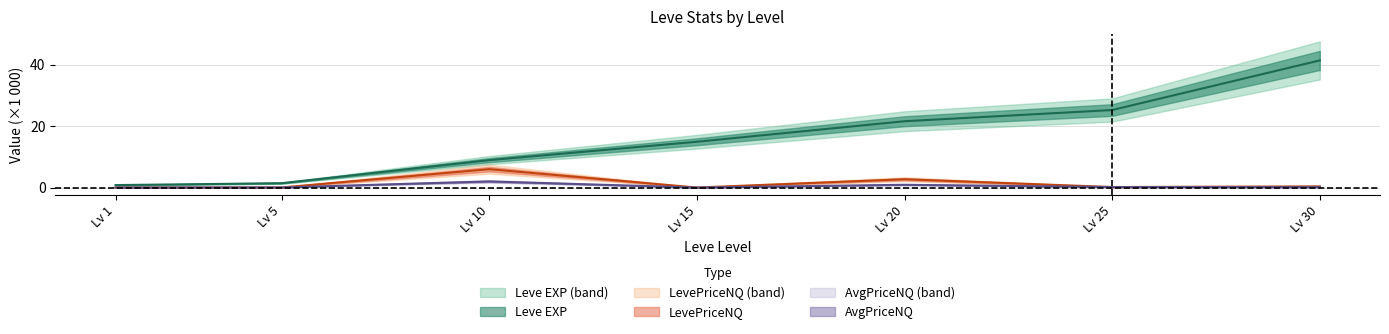

What is the sum of all Leve EXP values?

114.3